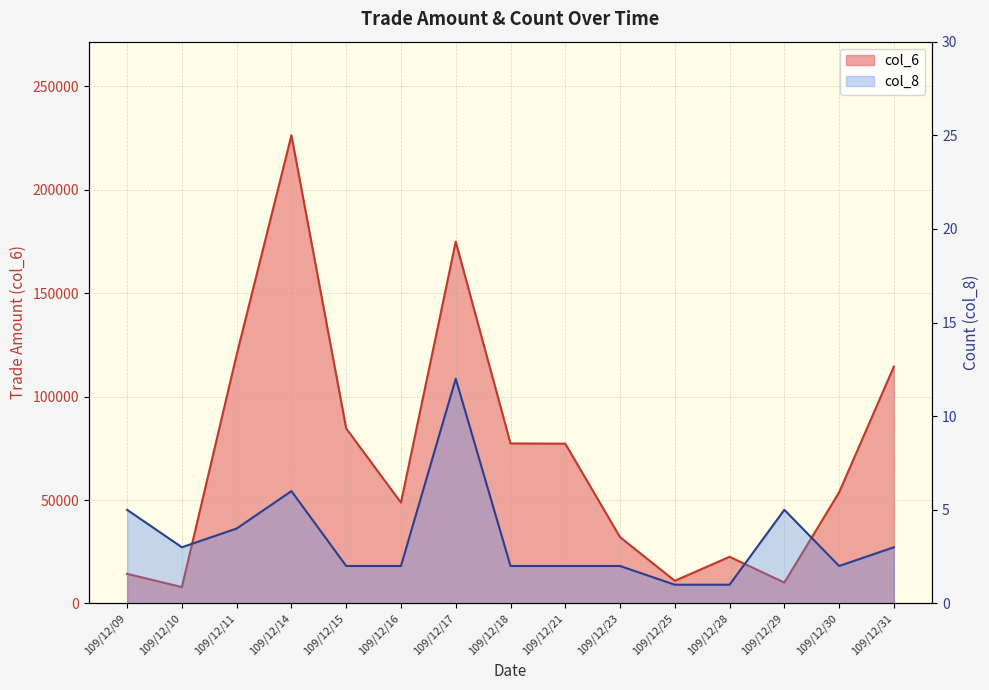

What is the highest value of the col_6 series?

226350